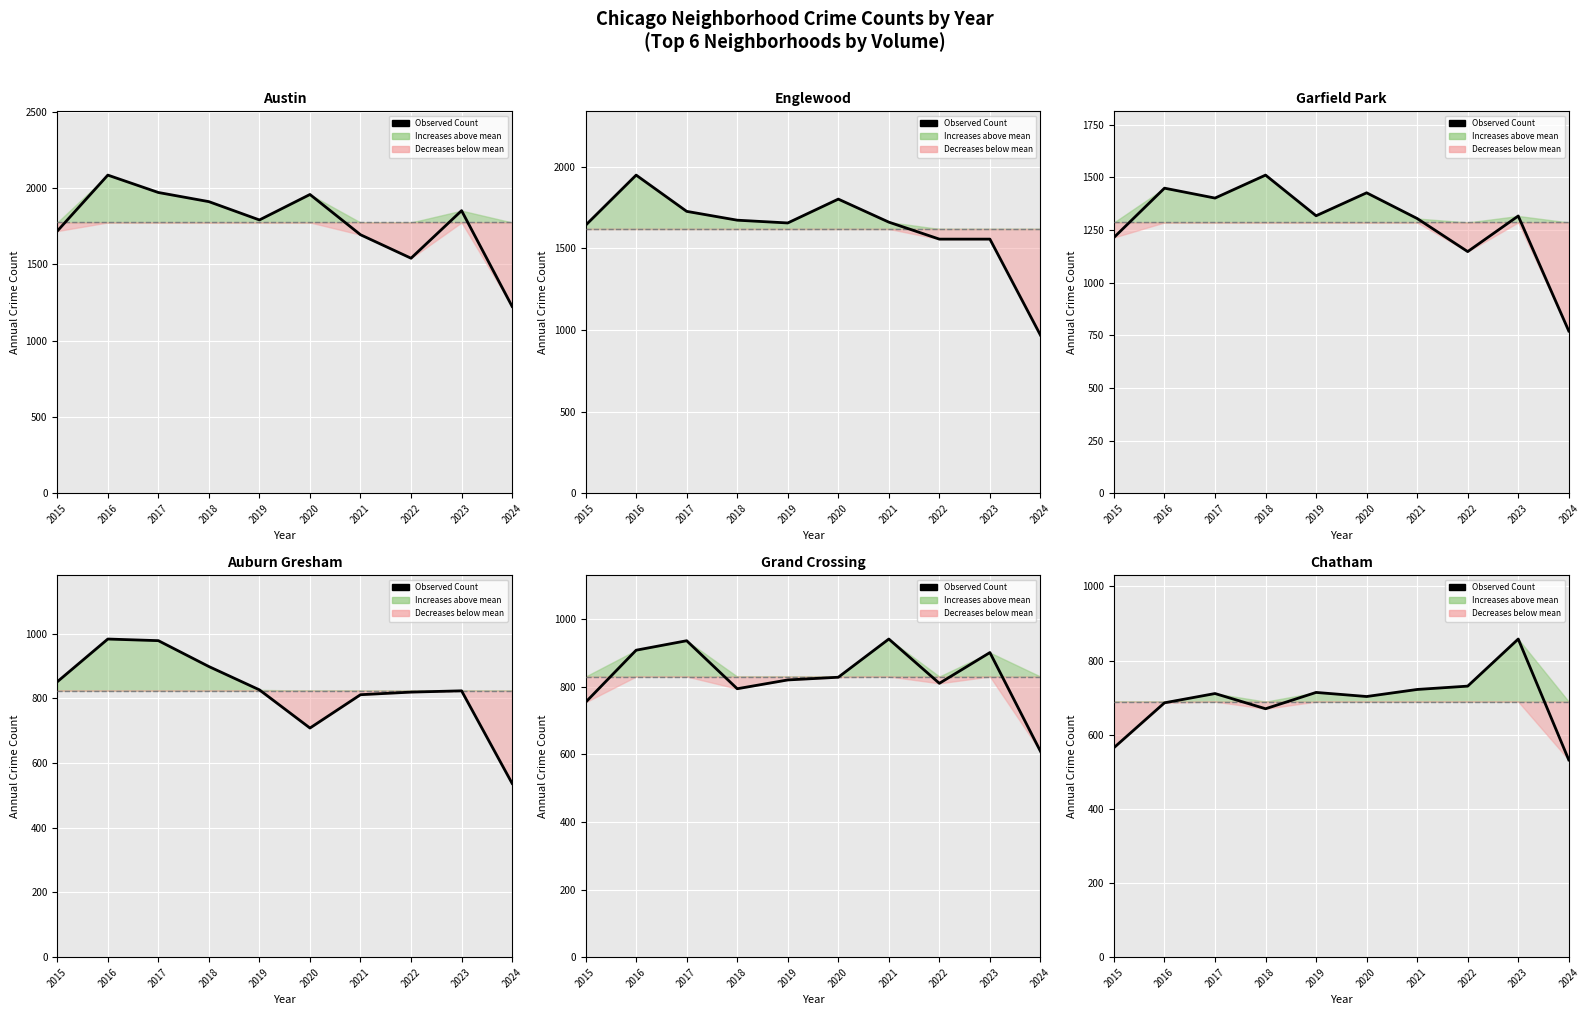

What is the minimum value shown in the chart?

532